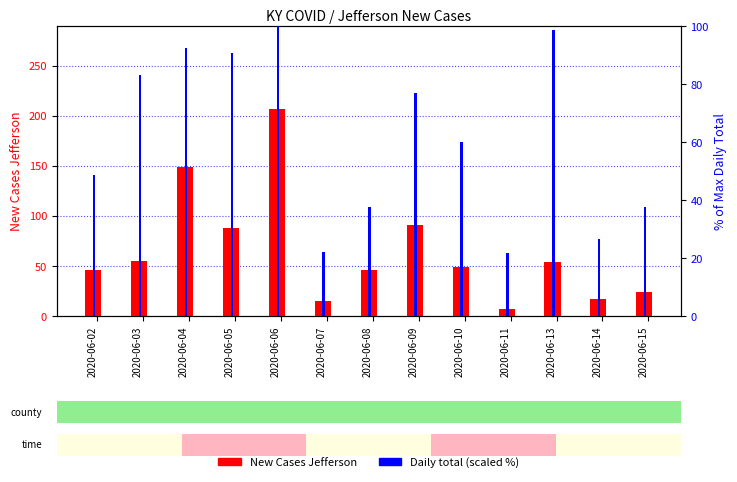

List the labels in order of Daily Total (scaled) value, smallest first.

2020-06-11, 2020-06-07, 2020-06-14, 2020-06-08, 2020-06-15, 2020-06-02, 2020-06-10, 2020-06-09, 2020-06-03, 2020-06-05, 2020-06-04, 2020-06-13, 2020-06-06